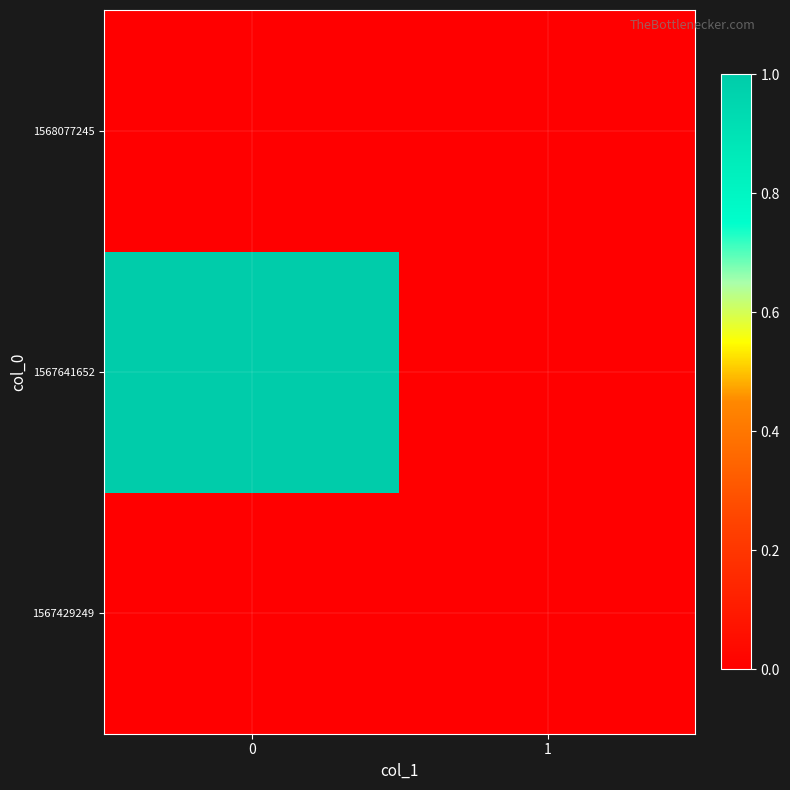

Reading left to right, what are all the values shown in this chart?

1567429249: 0=0	1=0
1567641652: 0=1	1=0
1568077245: 0=0	1=0